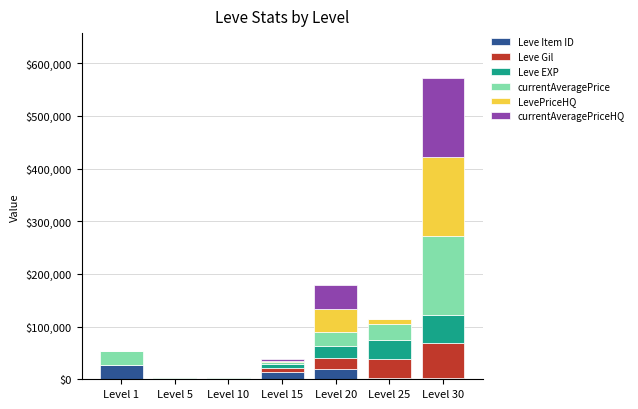

What is the sum of all Leve Item ID values?

69691